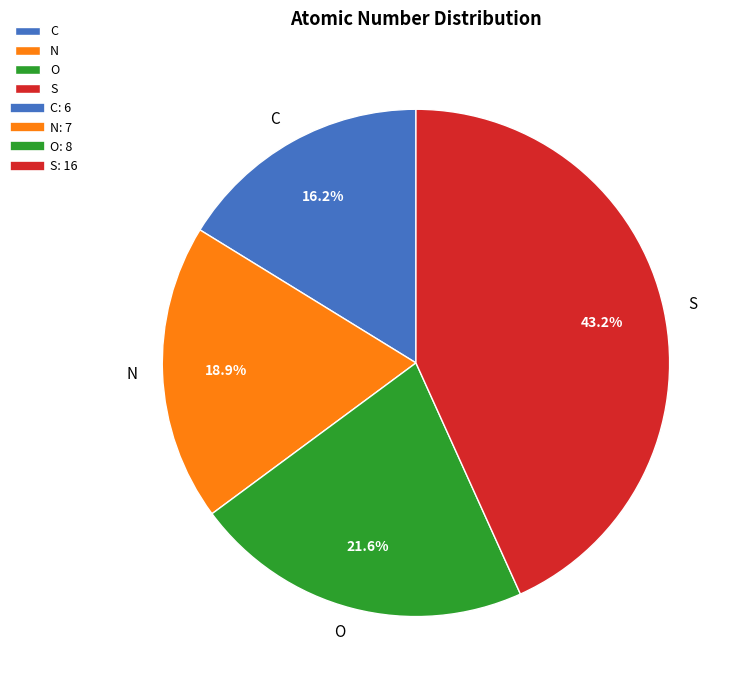

Rank the categories by value from lowest to highest.

C, N, O, S